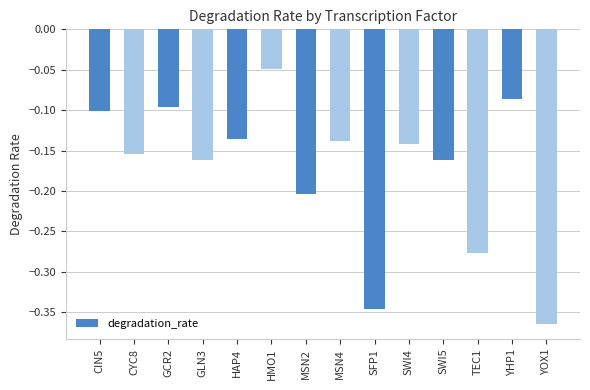

Does the chart contain stacked bars?

No